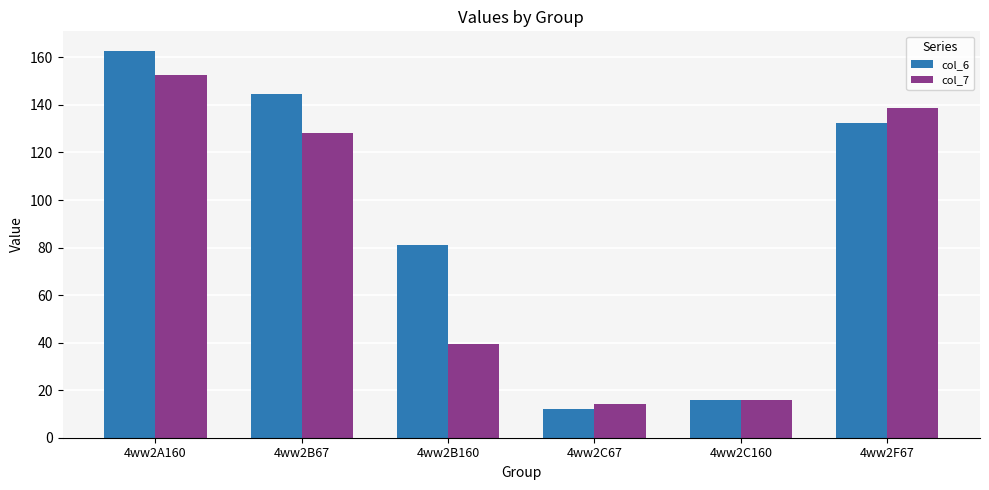

Is it true that col_7 equals 70.4 at 4ww2B67?

False